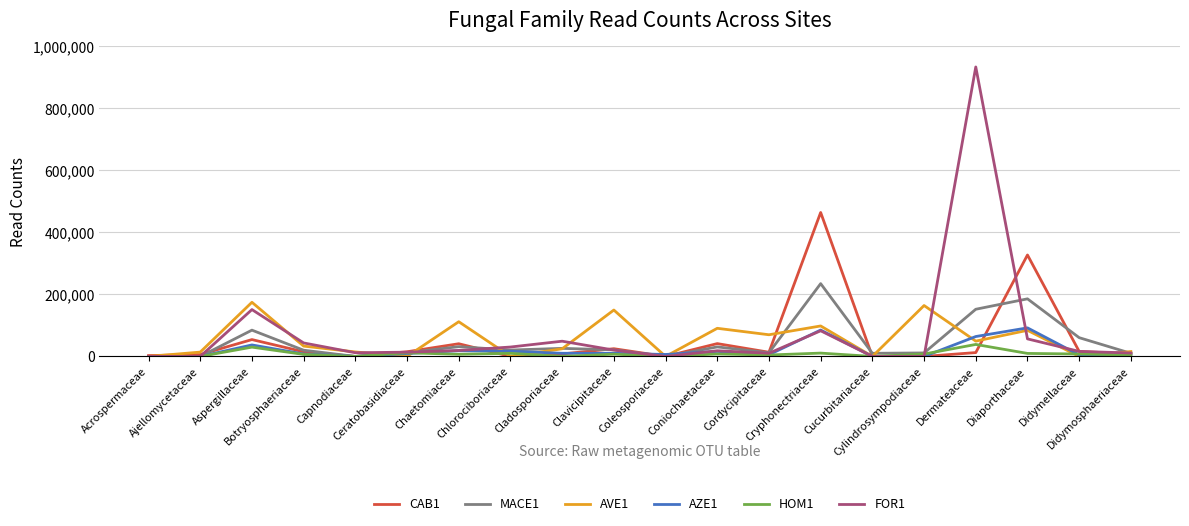

True or false: FOR1 has a value of -487328 at Acrospermaceae.

False